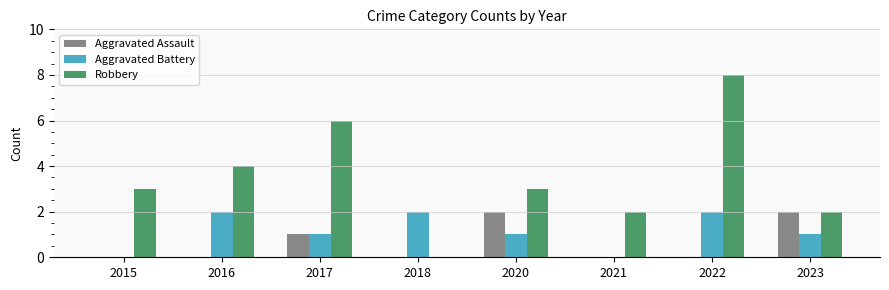

What is the total value across all series at 2022?

10